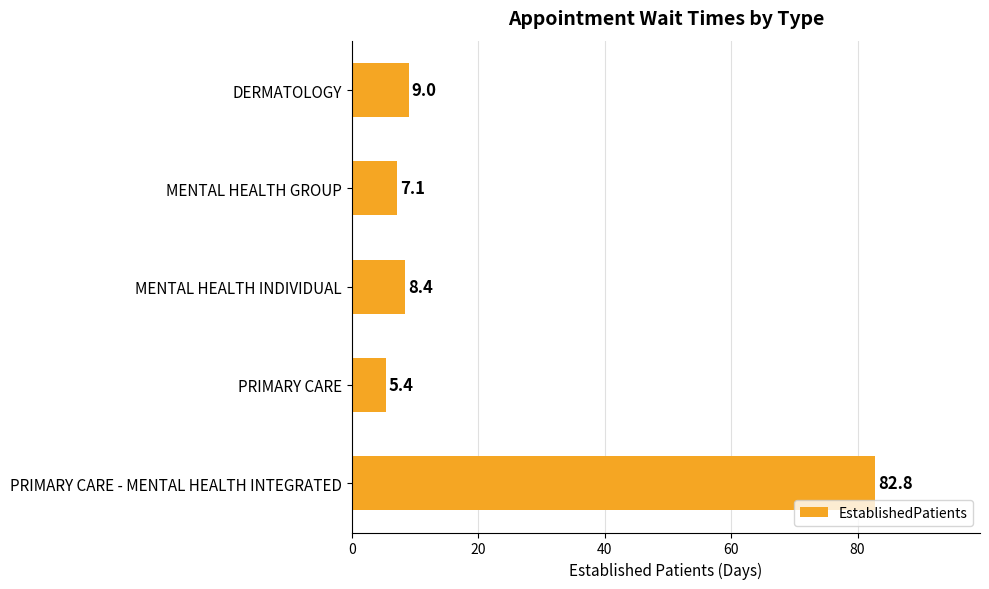

How many values are below 8?

2